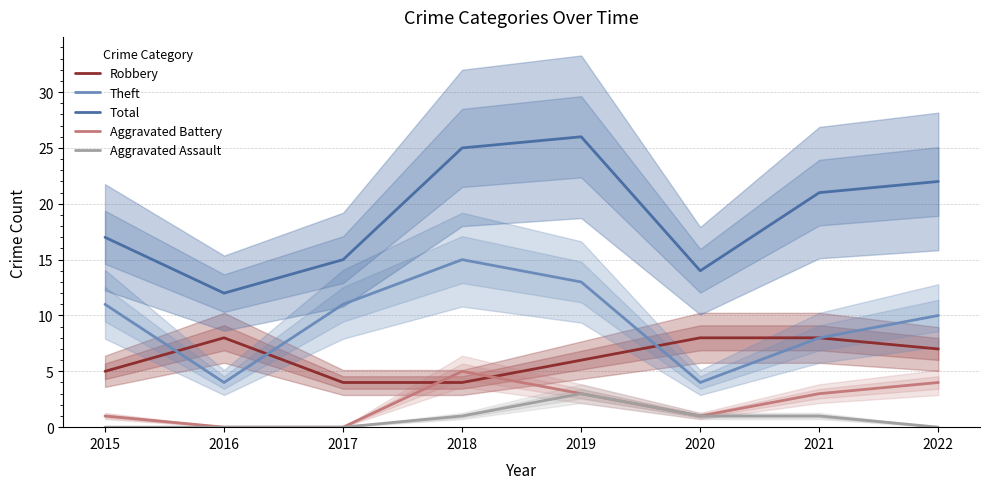

Reading left to right, transcribe all the data shown in this chart.

Robbery: 2015=5	2016=8	2017=4	2018=4	2019=6	2020=8	2021=8	2022=7
Theft: 2015=11	2016=4	2017=11	2018=15	2019=13	2020=4	2021=8	2022=10
Total: 2015=17	2016=12	2017=15	2018=25	2019=26	2020=14	2021=21	2022=22
Aggravated Battery: 2015=1	2016=0	2017=0	2018=5	2019=3	2020=1	2021=3	2022=4
Aggravated Assault: 2015=0	2016=0	2017=0	2018=1	2019=3	2020=1	2021=1	2022=0